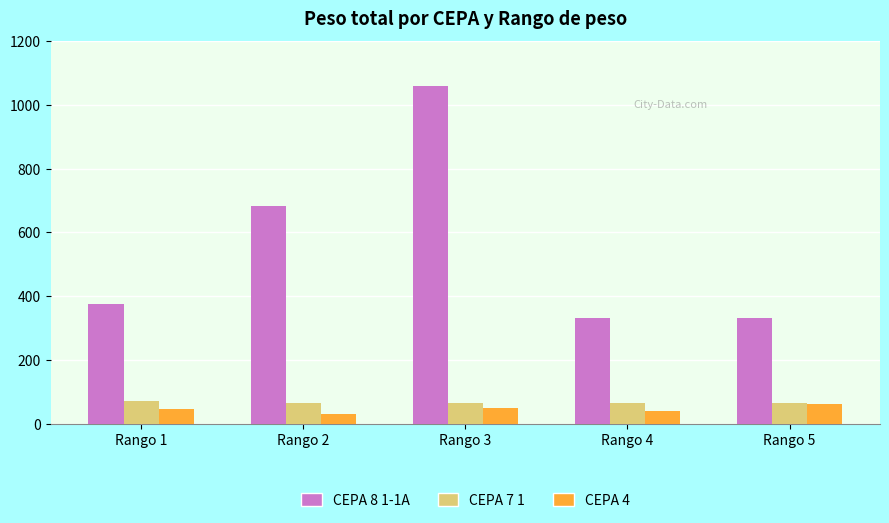

What is the value of the CEPA 4 bar at the 4th from the left?

38